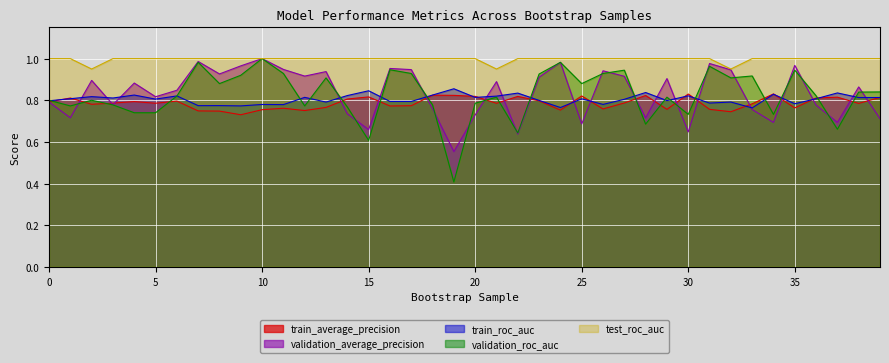

Is it true that train_roc_auc equals 0.8 at 20?

True